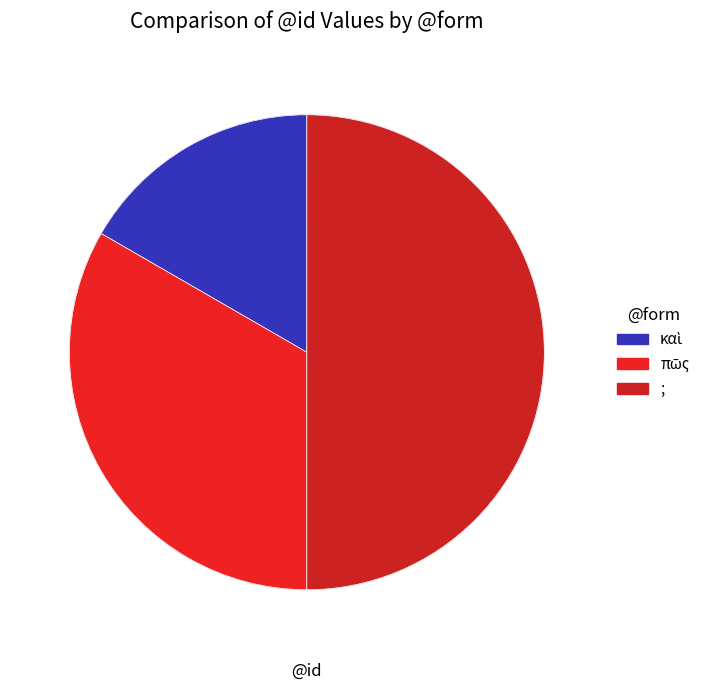

Is it true that καὶ is 17% of the pie?

True